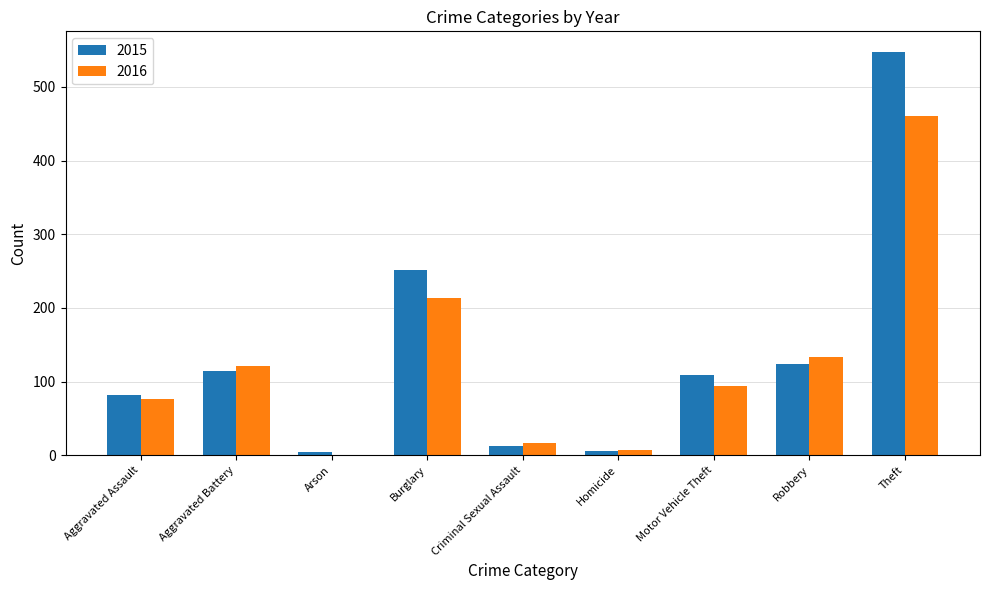

What is the difference between the 2015 values at Homicide and Motor Vehicle Theft?

103